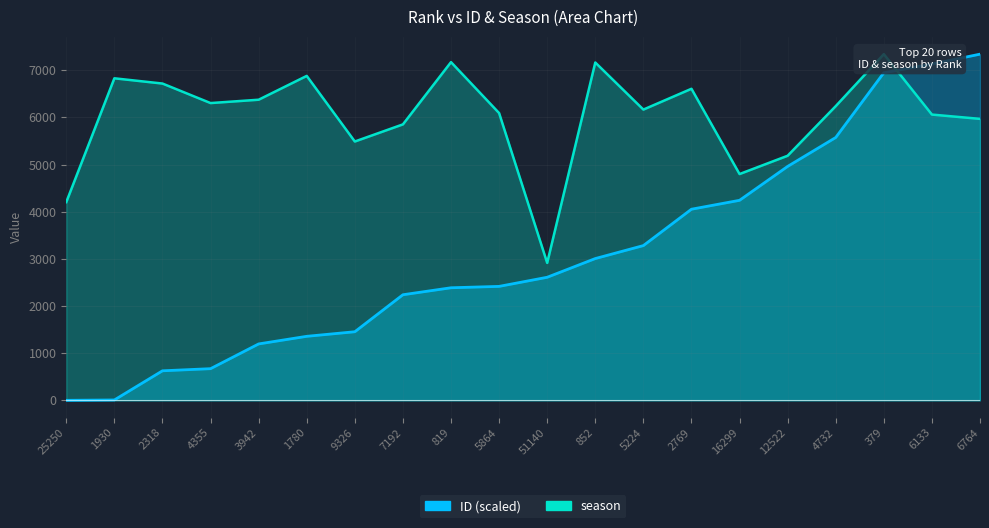

Between 12522 and 6133, which series saw the biggest shift?

ID